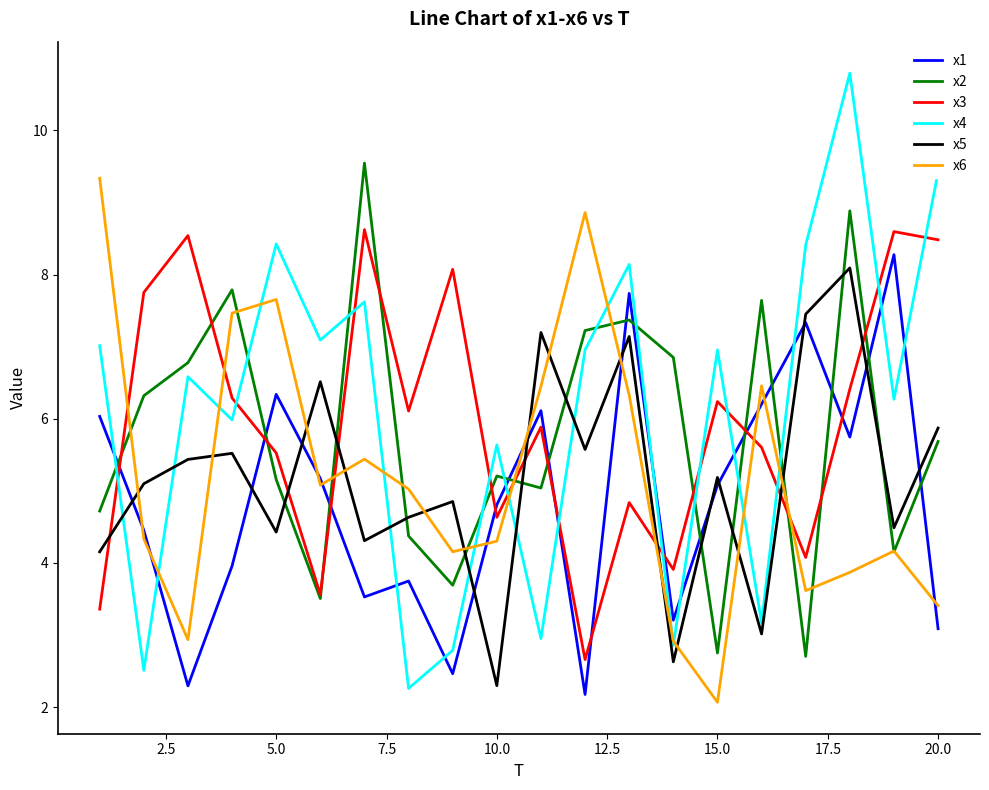

Which series has the largest range (max minus min)?

x4